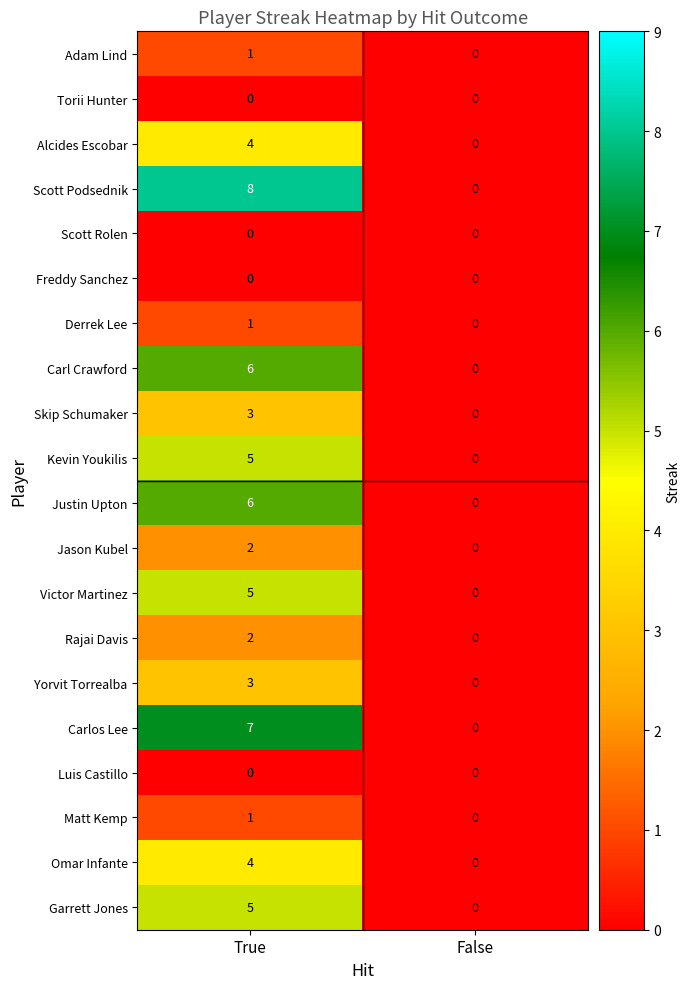

How many positive values does the Yorvit Torrealba series have?

1